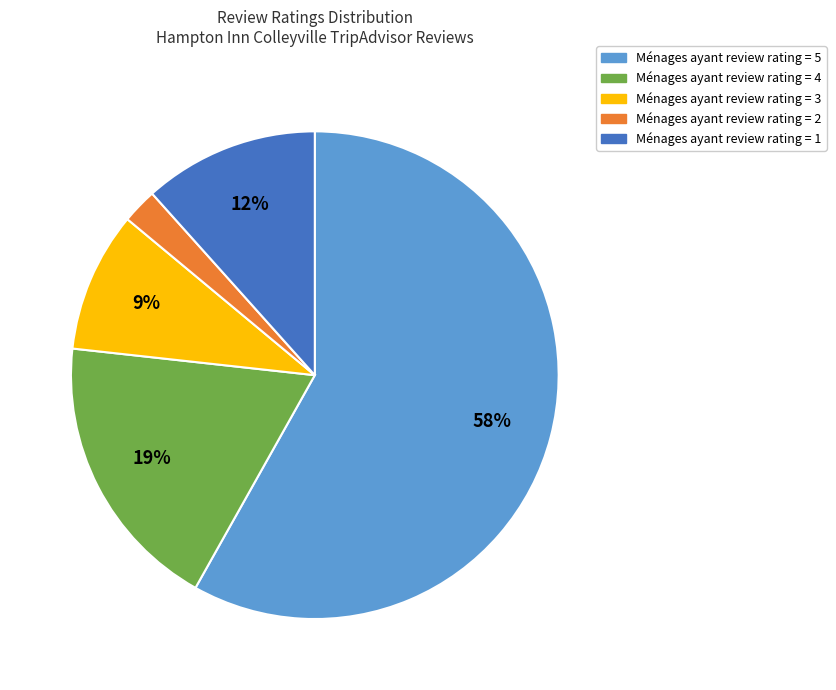

How many slices are in this pie chart?

5